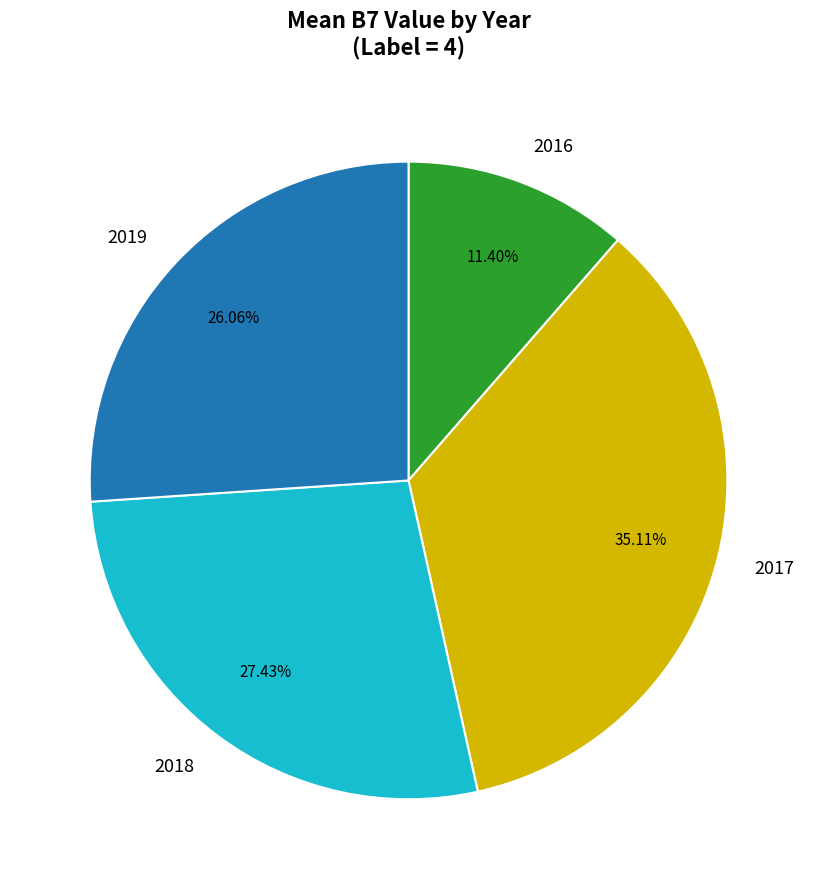

Between 2017 and 2016, which is larger?

2017